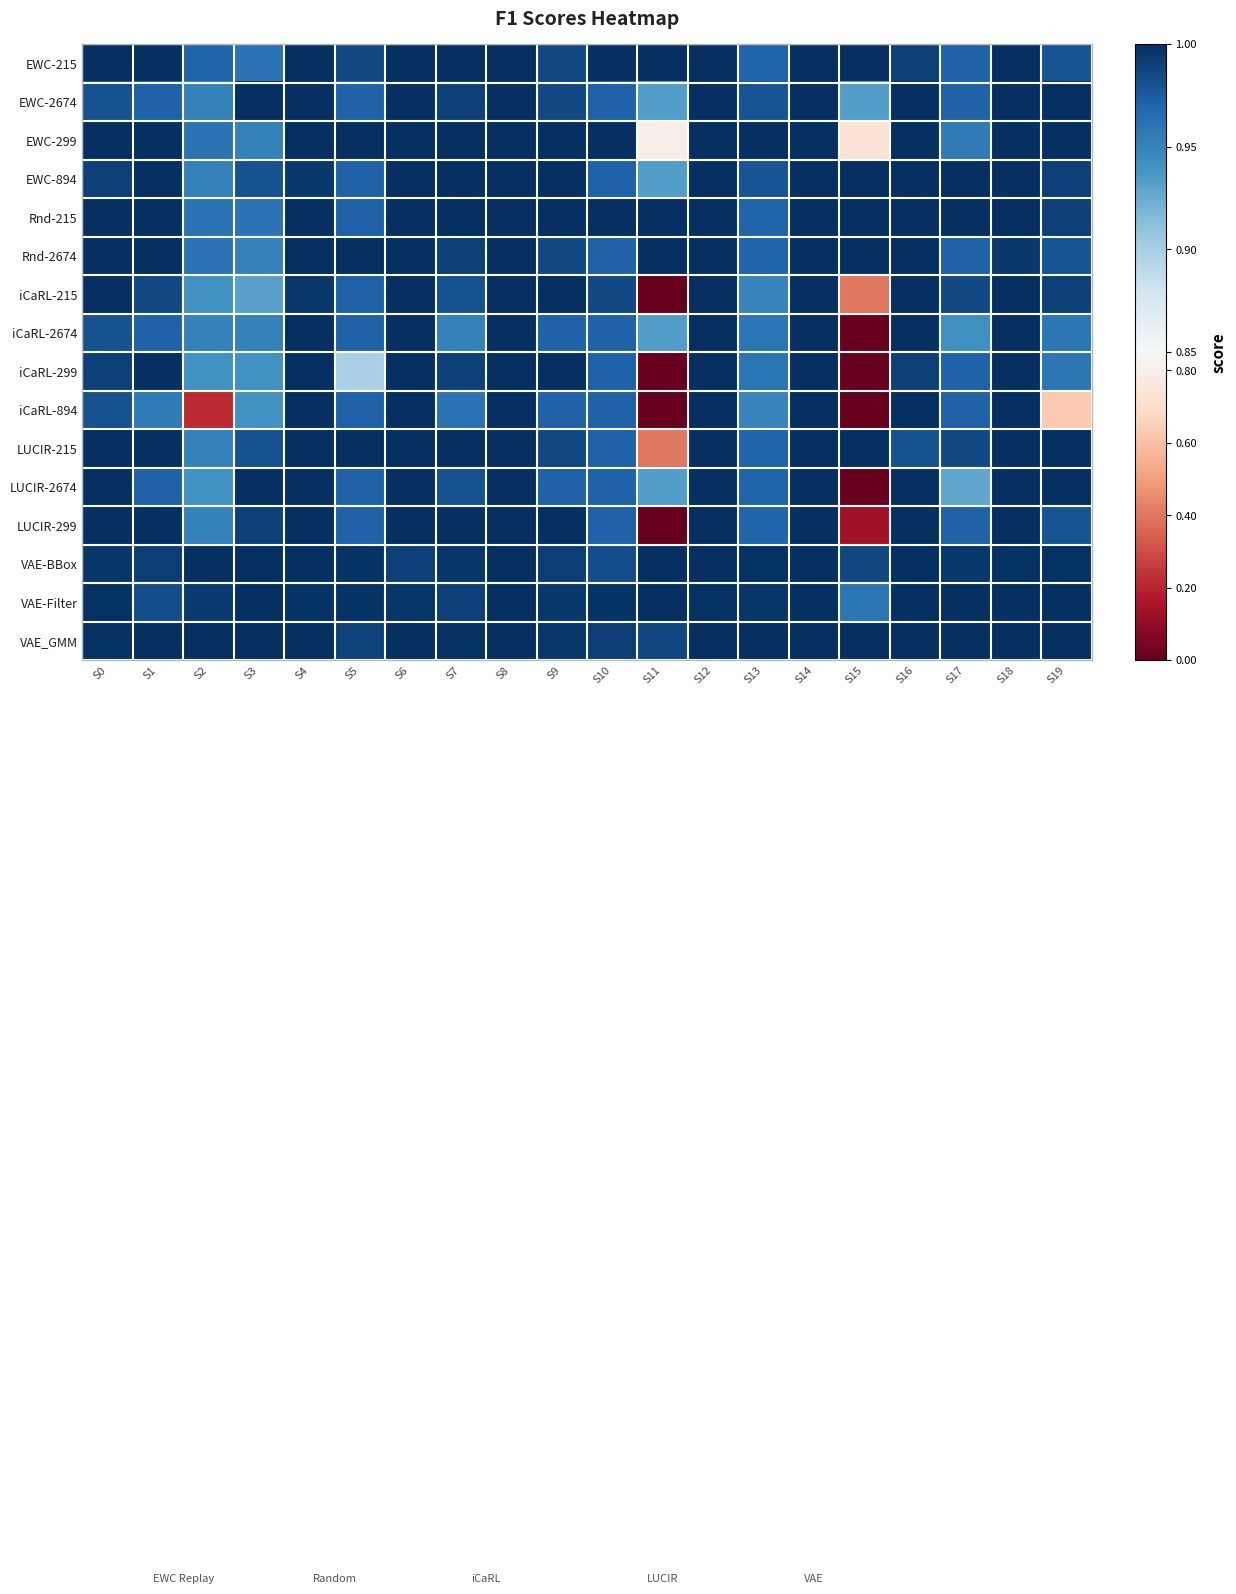

At which category is the sum across all series the highest?

S8